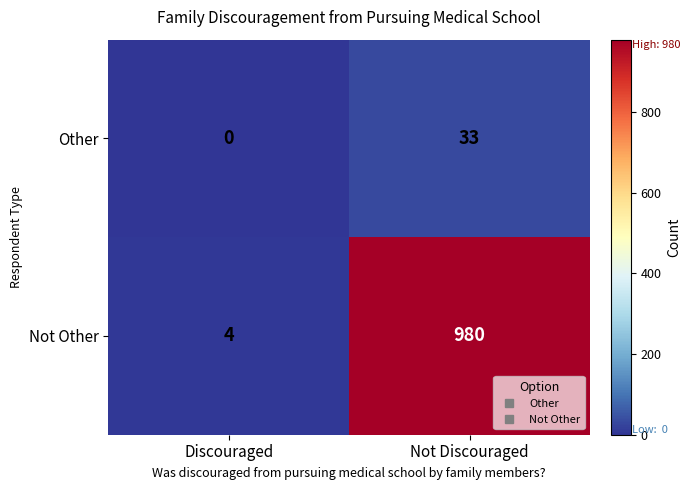

At which category does the chart reach its minimum across all series?

Discouraged